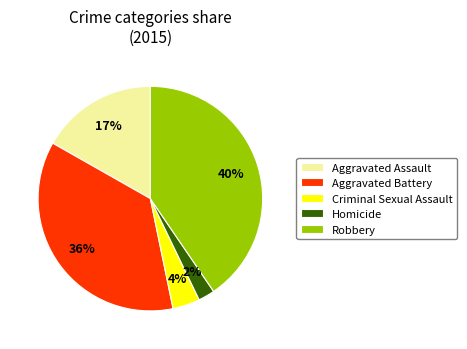

What is the ratio of the value at Homicide to the value at Aggravated Assault?

0.1